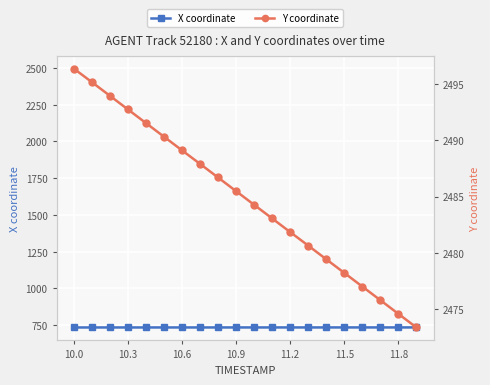

What value does the X coordinate series have at 11.2?

734.5